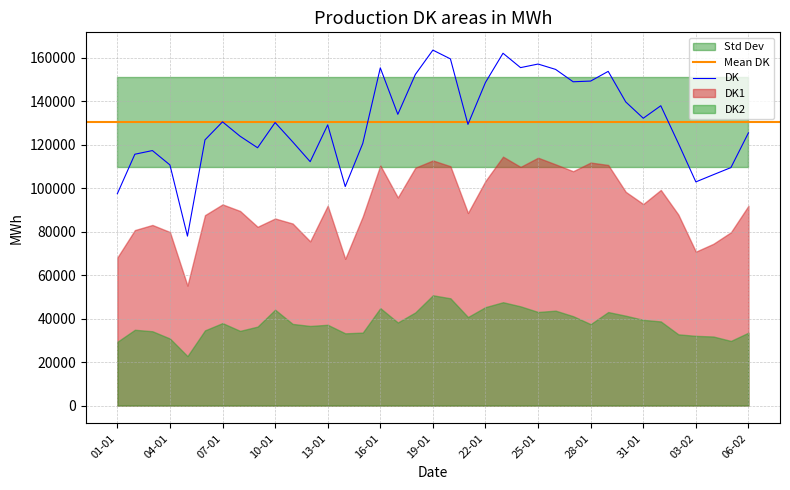

What is the sum of the DK values at 22-01 and 17-01?

282502